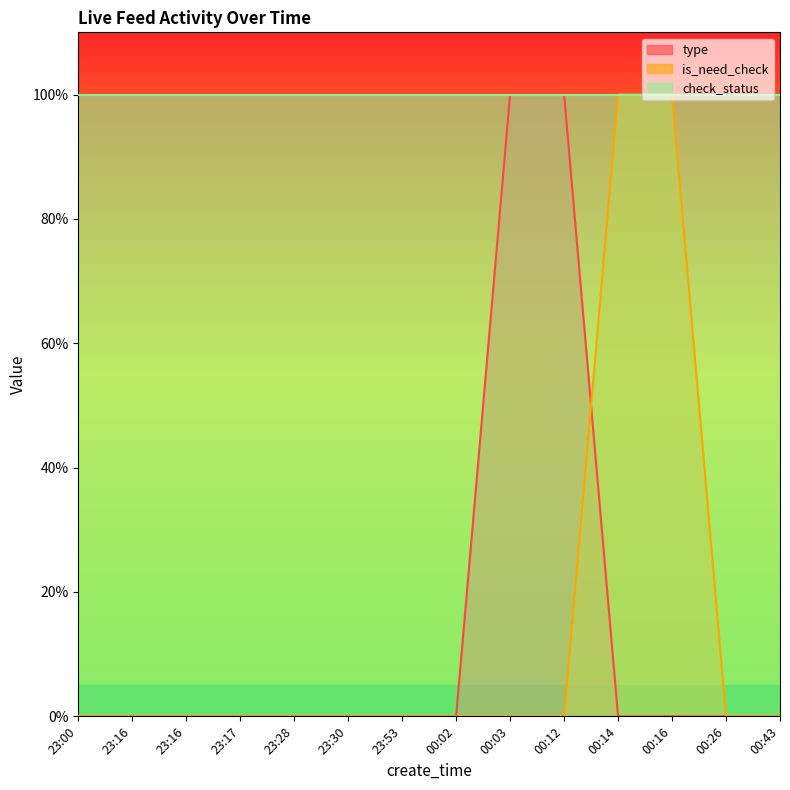

What are all the series names shown in the legend?

type, is_need_check, check_status